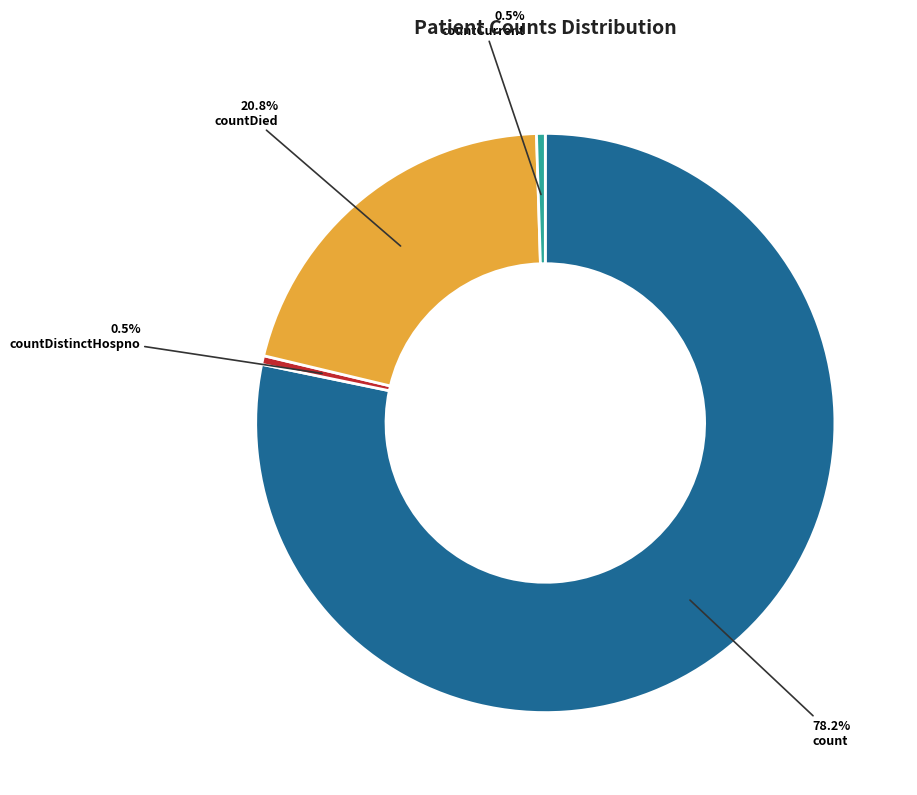

What is the total percentage of countDied and count?

99.0%